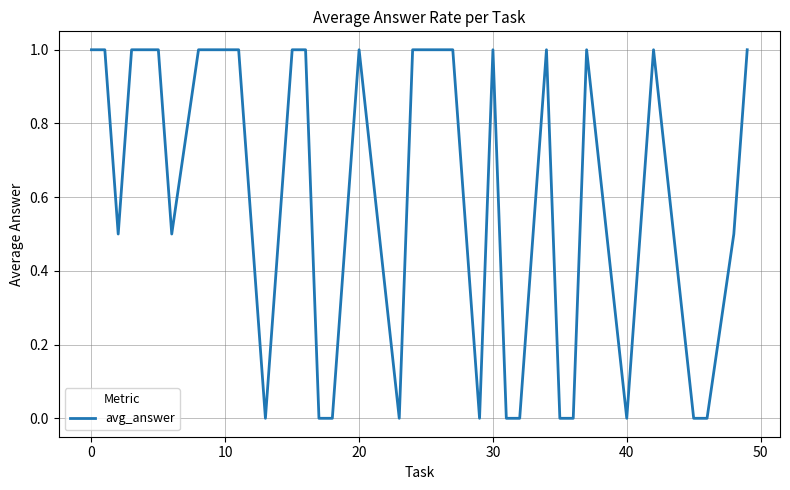

What is the difference between the maximum and minimum values?

1.0